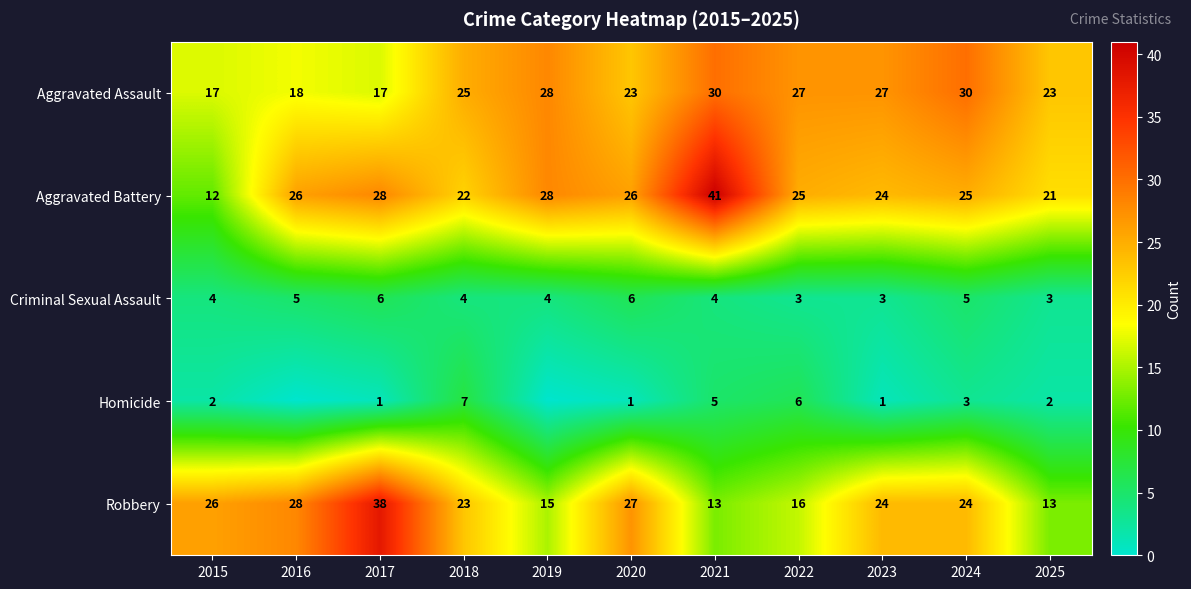

Is the value of Aggravated Assault at 2018 greater than the value of Robbery at 2016?

No